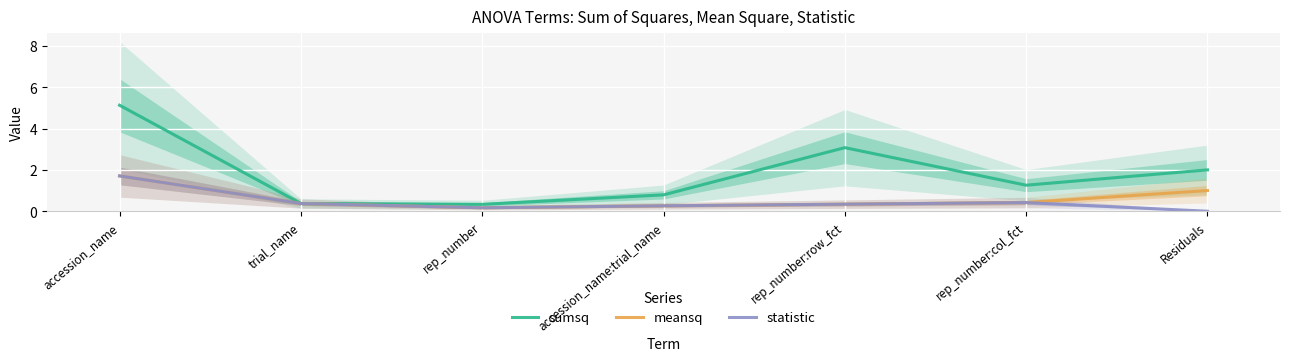

What is the label of the 6th point from the right?

trial_name